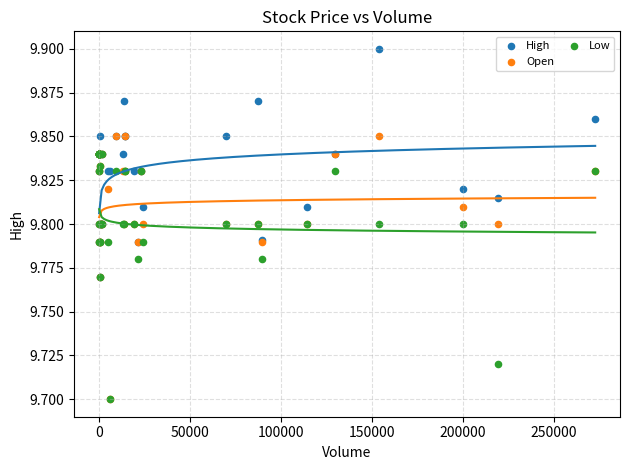

Which series has the widest spread of Y values?

Open